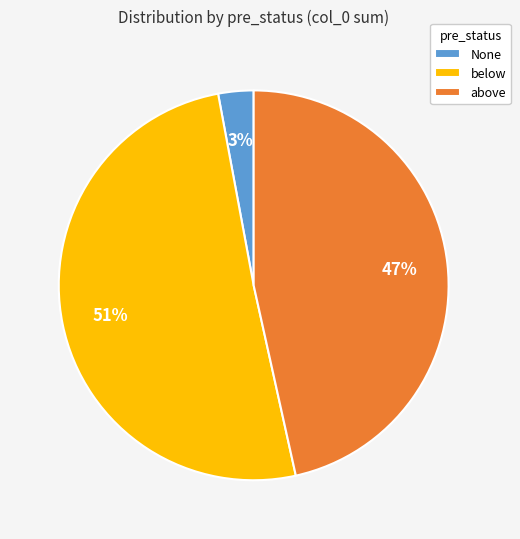

To the nearest percent, what is the difference between the largest and smallest slice percentages?

48%